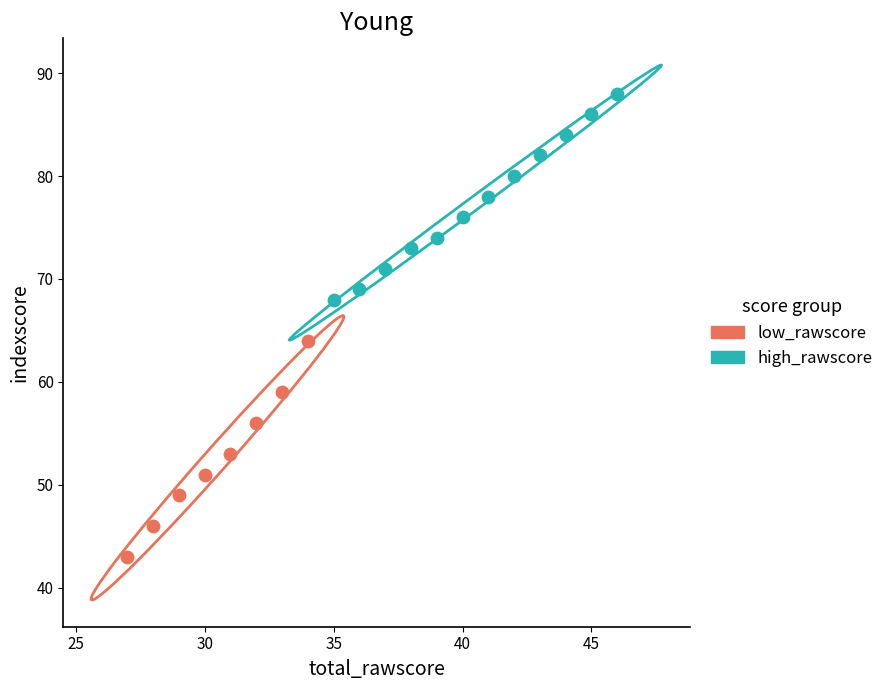

Which series contains the highest Y value?

high_rawscore